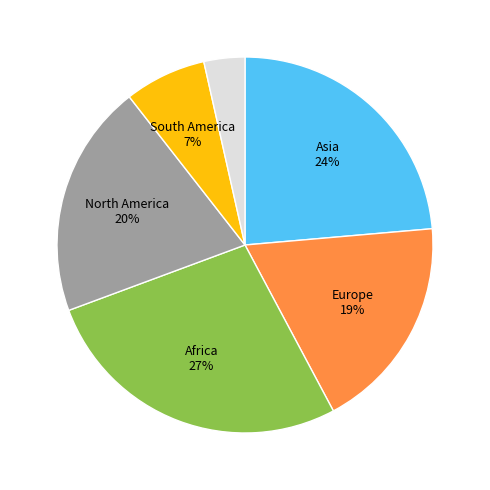

To the nearest percent, what is the average slice percentage?

17%